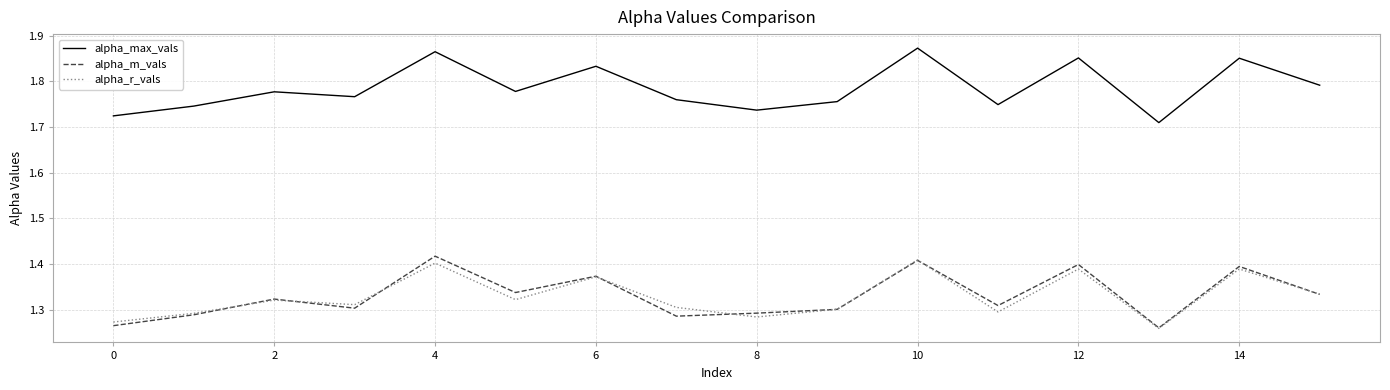

List the series in order of their peak value, highest first.

alpha_max_vals, alpha_m_vals, alpha_r_vals